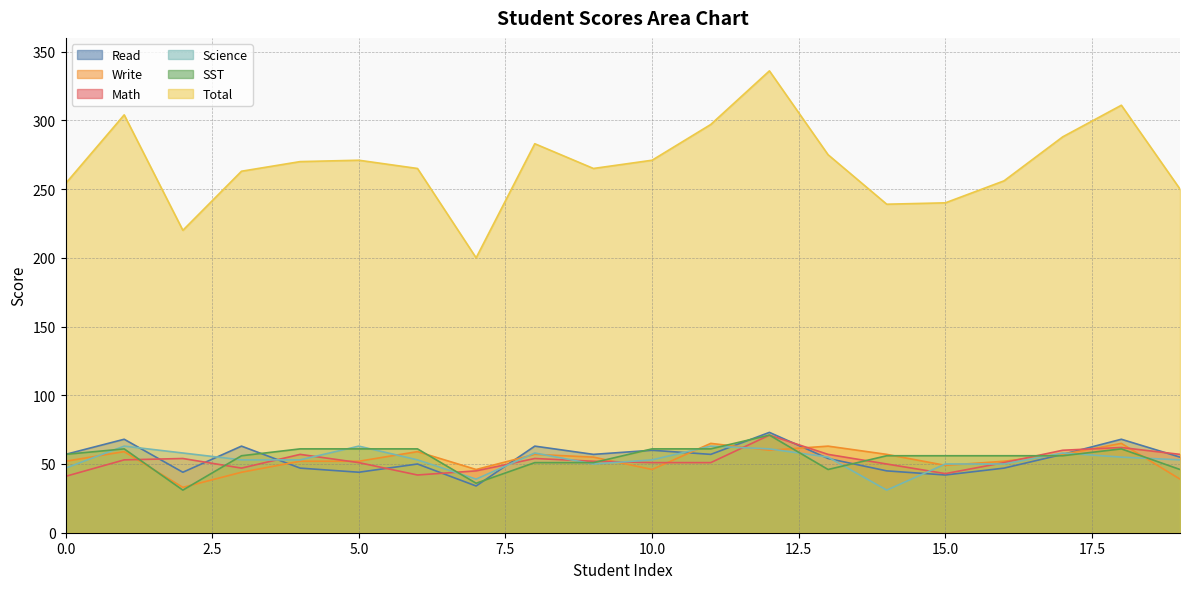

Rank the categories by Write value from lowest to highest.

2, 19, 3, 7, 10, 15, 0, 4, 5, 16, 9, 8, 14, 17, 1, 6, 12, 13, 11, 18